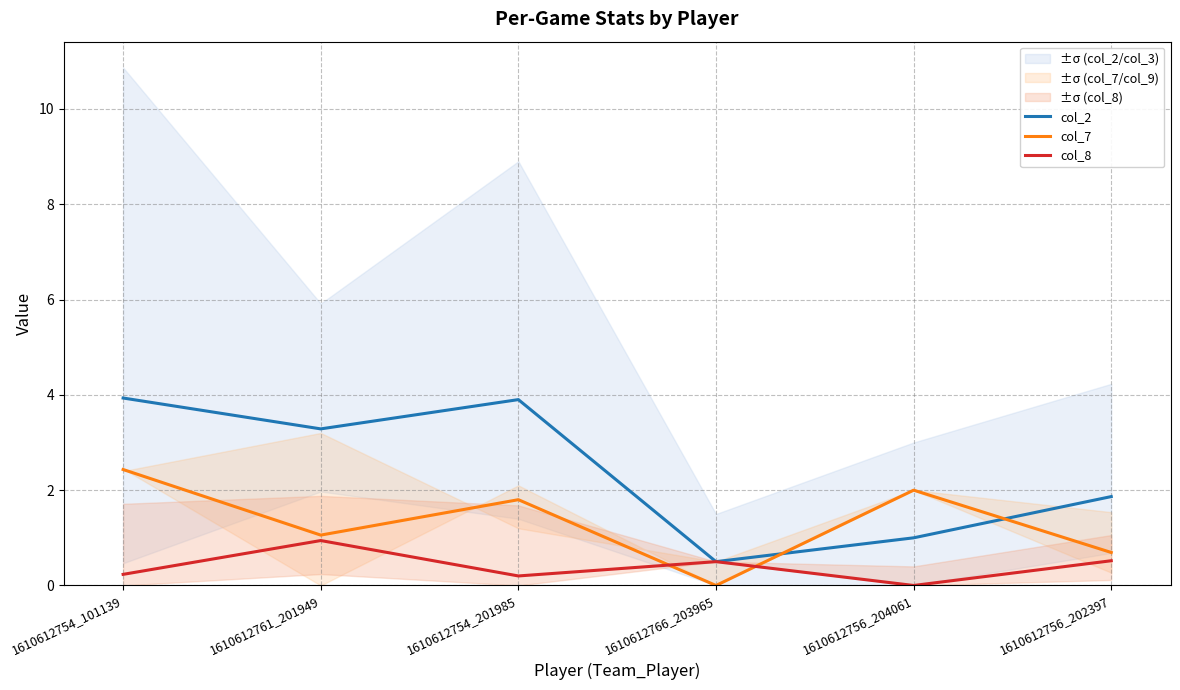

True or false: col_7 and col_8 intersect in this chart.

True